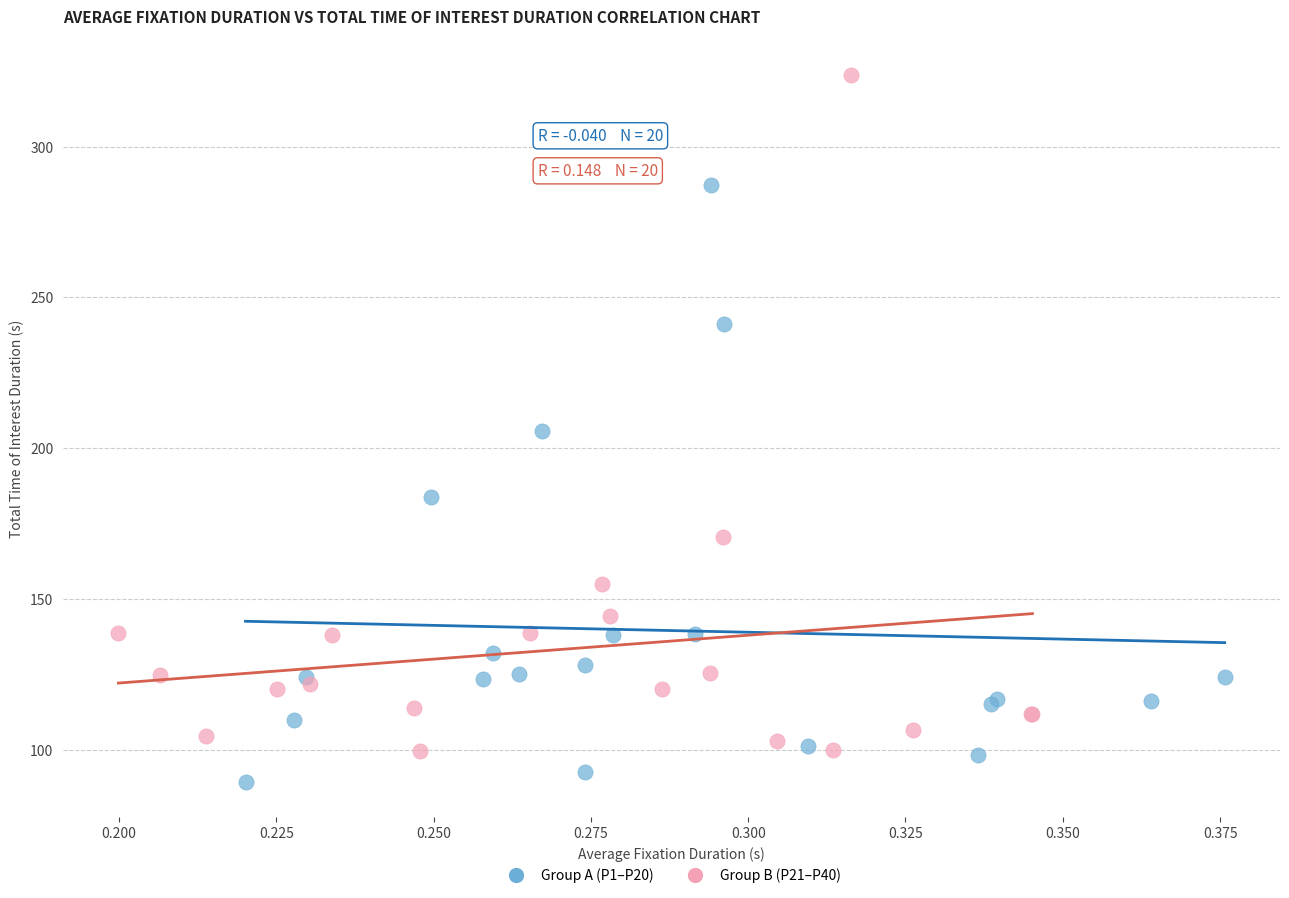

What are all the series names shown in the legend?

Group A (P1–P20), Group B (P21–P40)